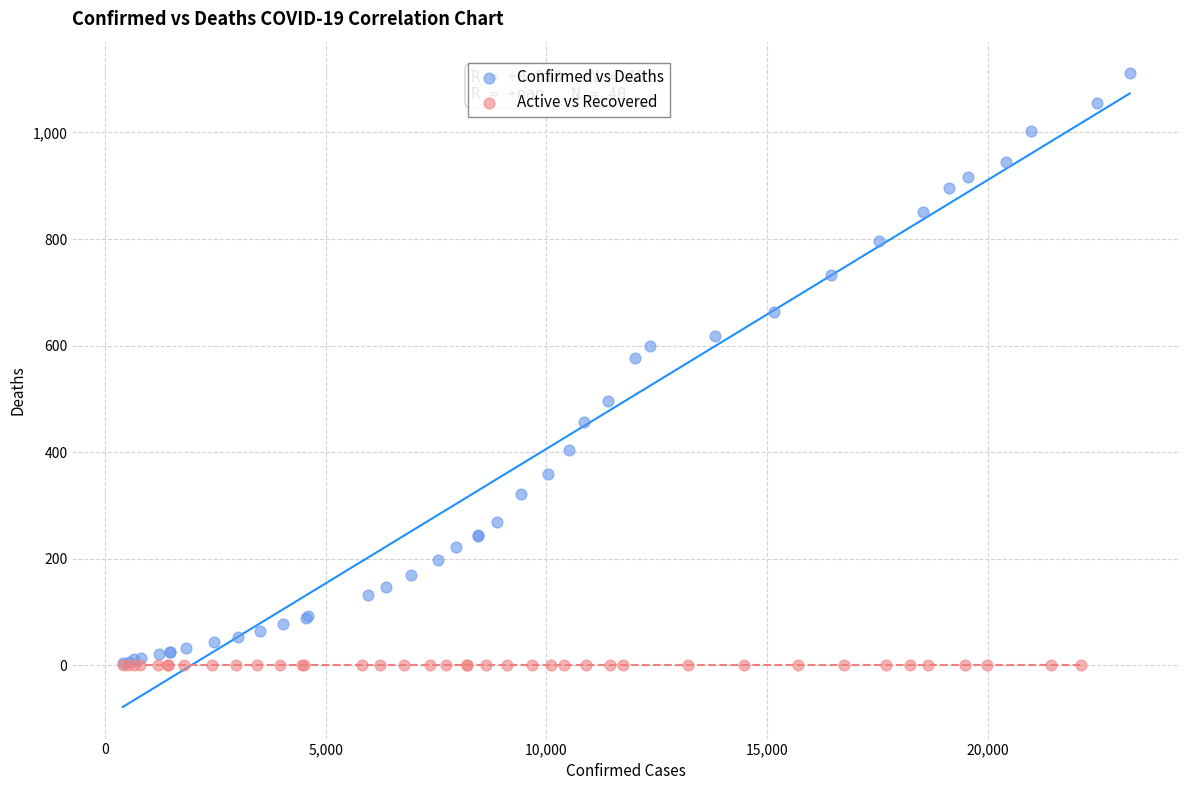

What are all the series names shown in the legend?

Confirmed vs Deaths, Active vs Recovered